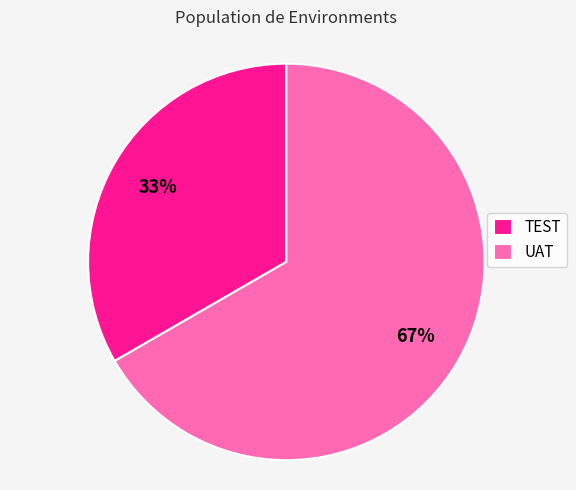

Count the number of slices in the pie.

2